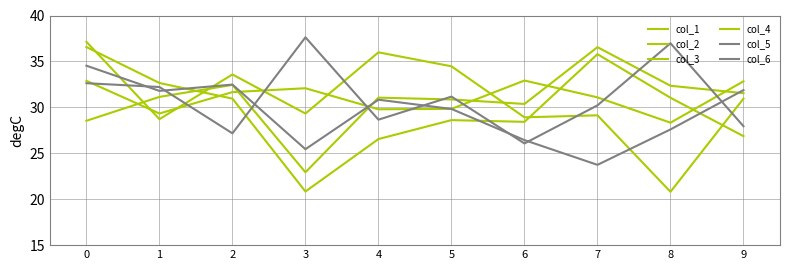

How many lines are shown in the chart?

6